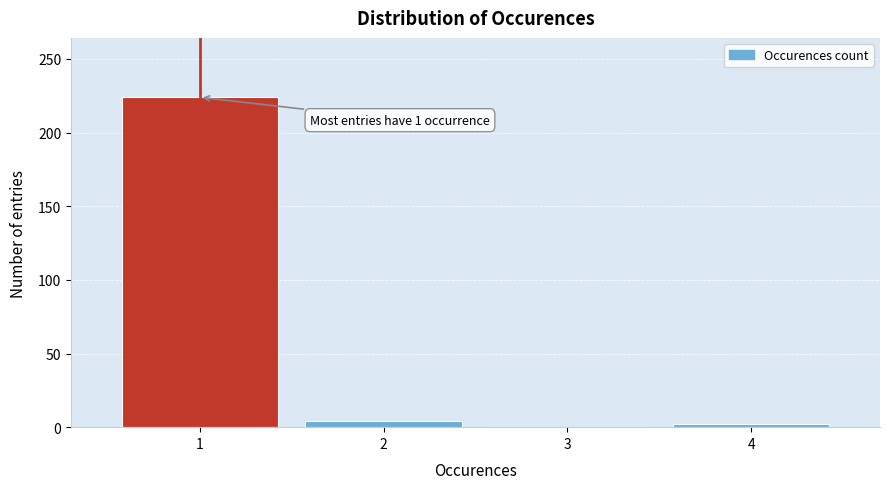

Reading left to right, transcribe all the data shown in this chart.

1=224	2=4	3=0	4=2